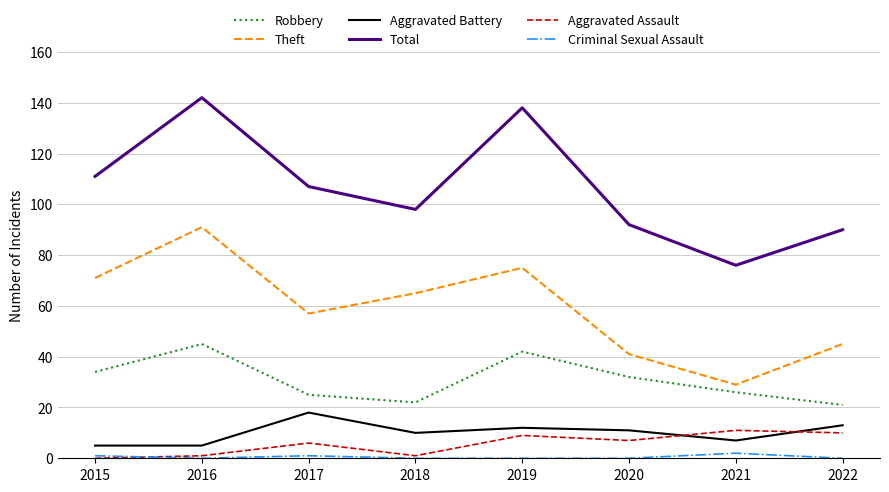

How many lines are shown in the chart?

6